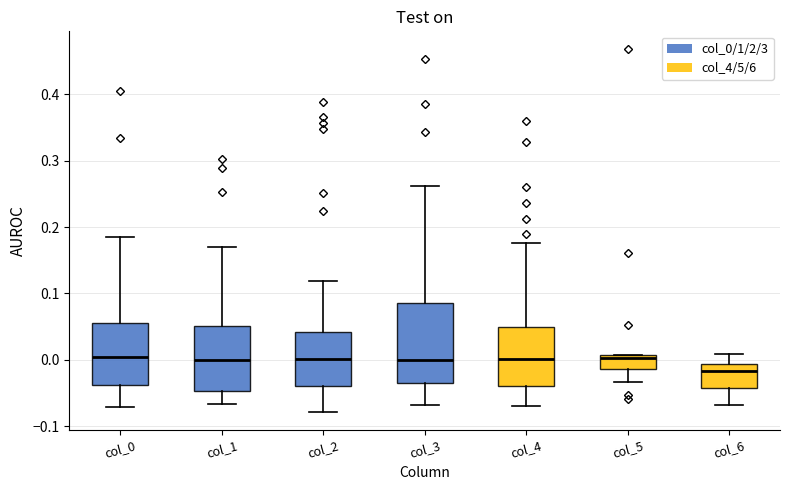

Which box's median line is the lowest?

col_6